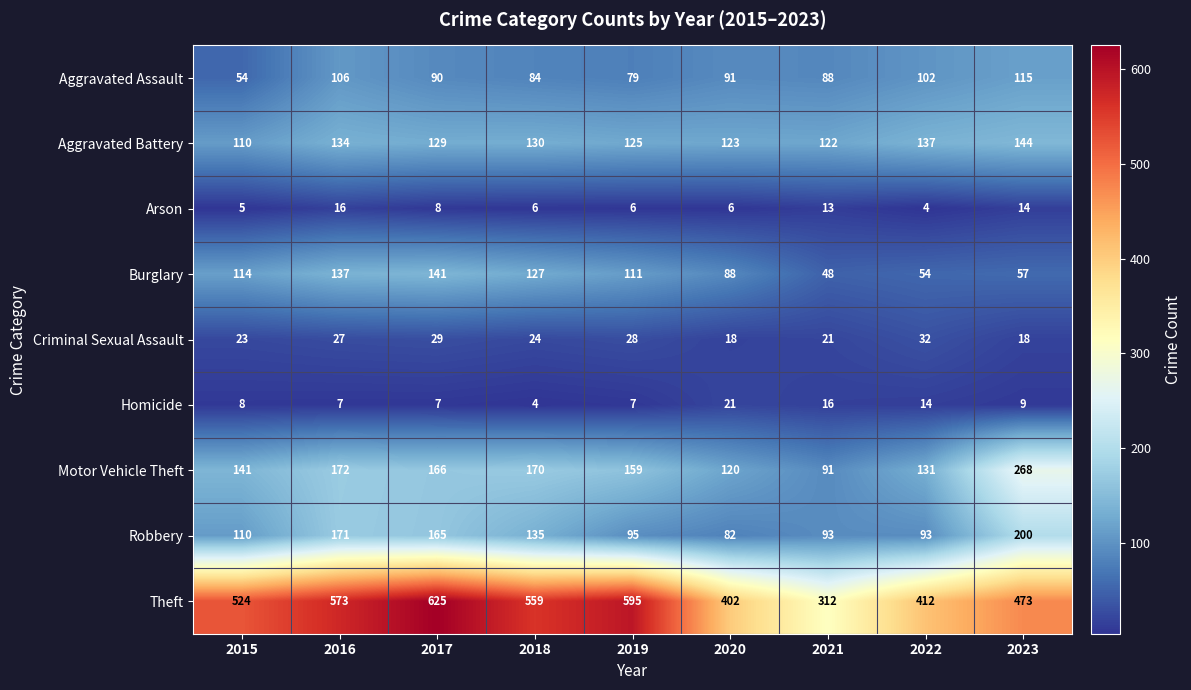

The Motor Vehicle Theft series shows 223 at 2022. True or false?

False